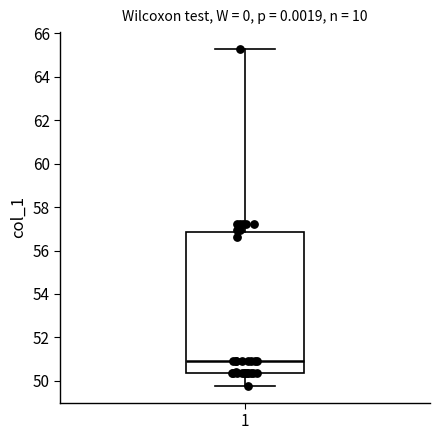

Where is the upper edge of the box at x = 1 on the y-axis? The values are not printed on the chart, so give them approximately, as read against the axis.

56.8